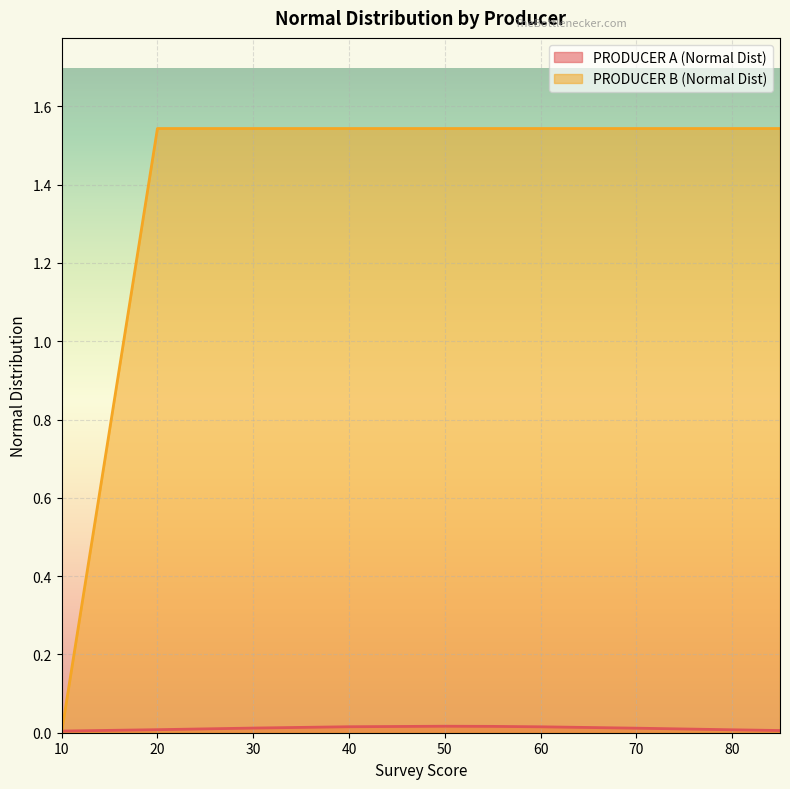

Which series has the largest range (max minus min)?

PRODUCER B (Normal Dist)